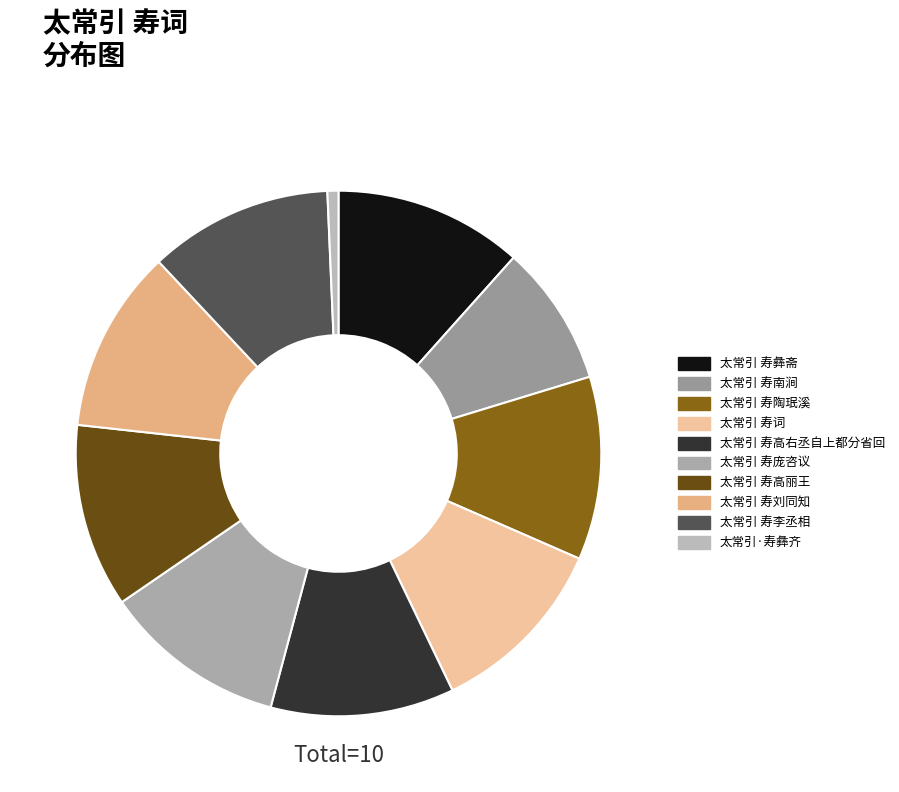

Does 太常引 寿词 account for over 50% of the chart?

No